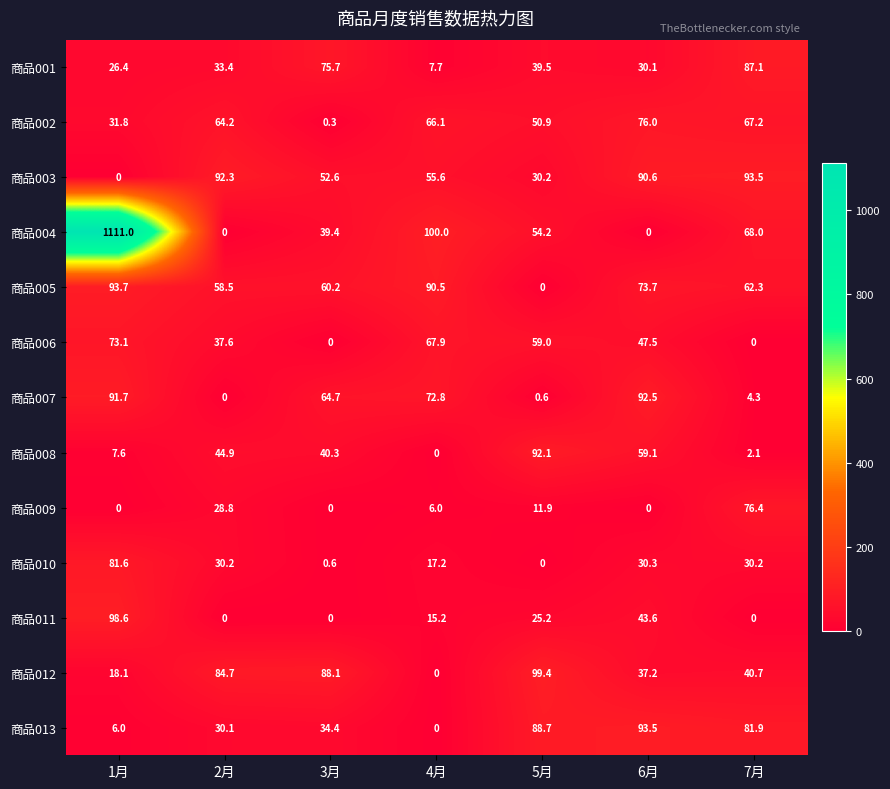

Between 1月 and 7月, which series saw the biggest shift?

商品004